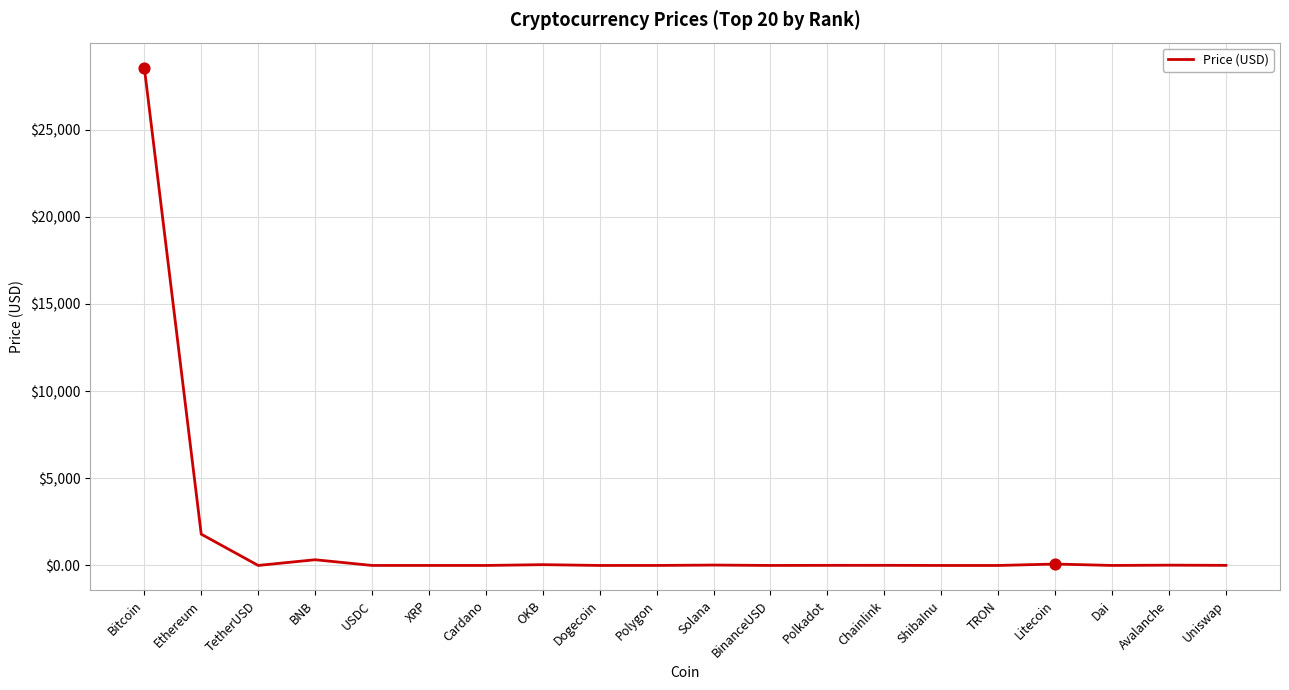

True or false: the data shows 15767.4 at Bitcoin.

False